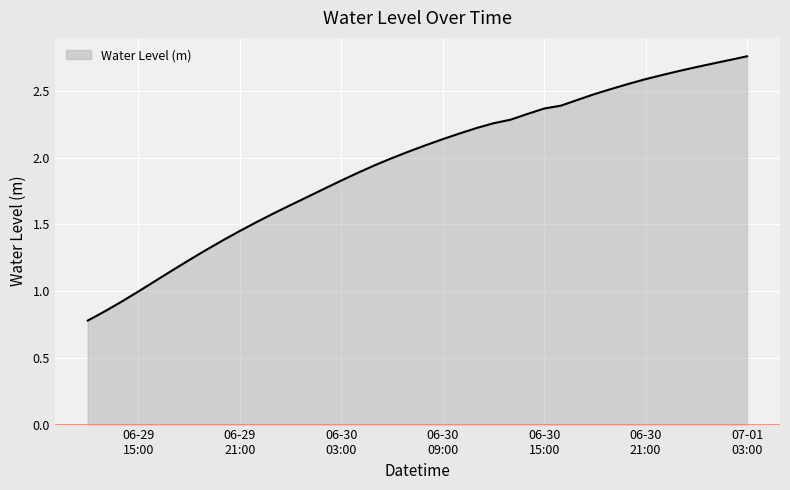

How many lines are shown in the chart?

1